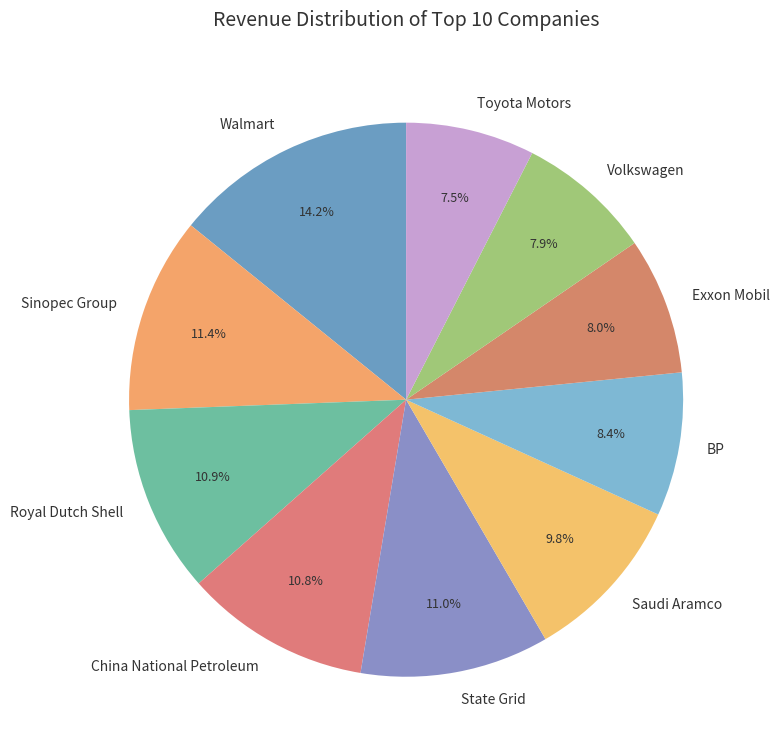

Which slice is the largest?

Walmart